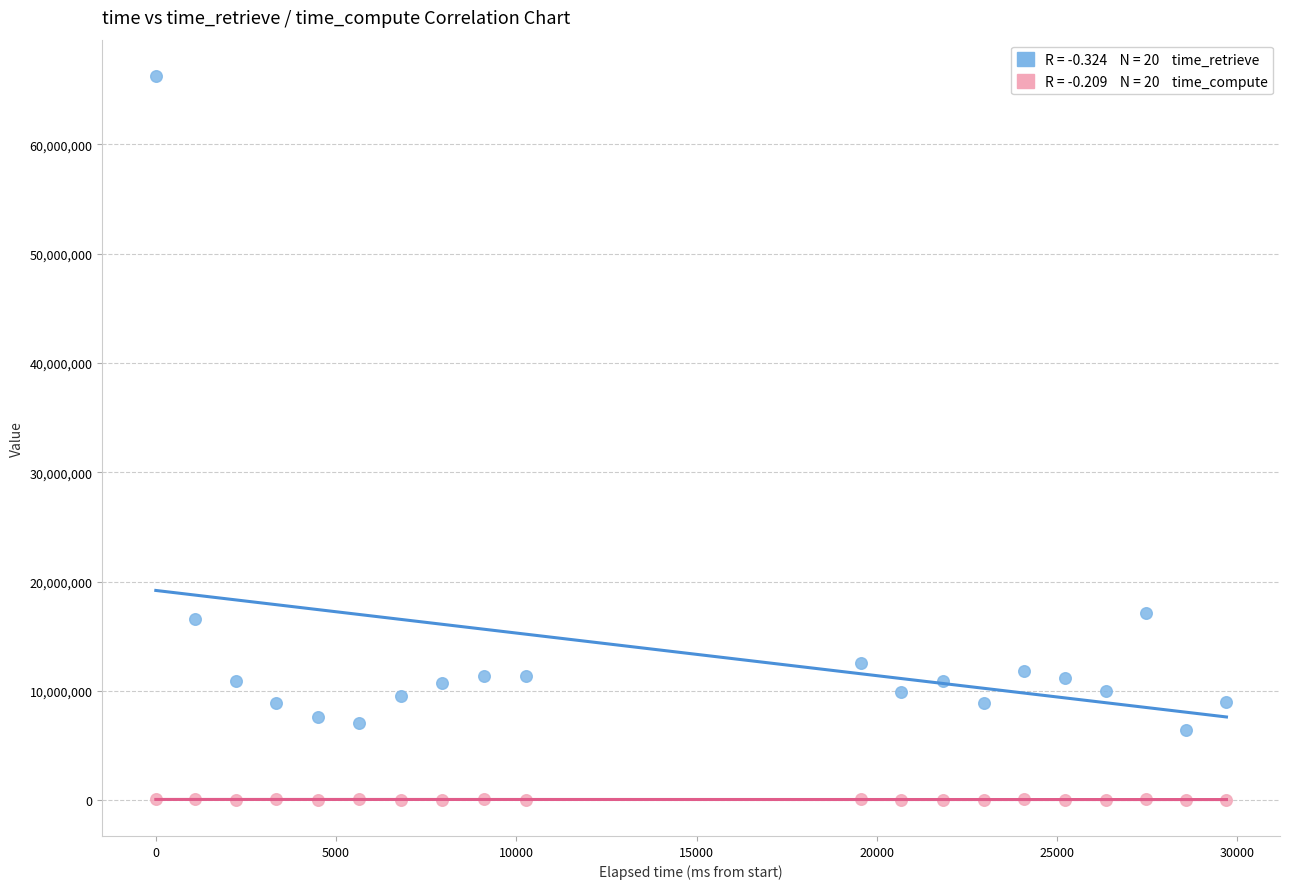

Across all data points, what is the range of Y values (max minus min)?

66204491